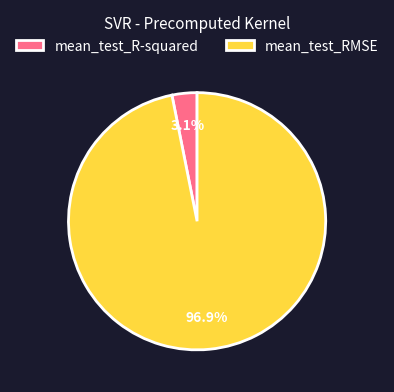

To the nearest percent, what portion does mean_test_RMSE represent?

97%